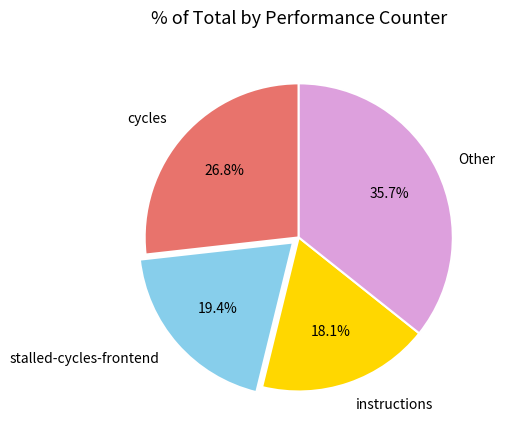

How many slices are in this pie chart?

4